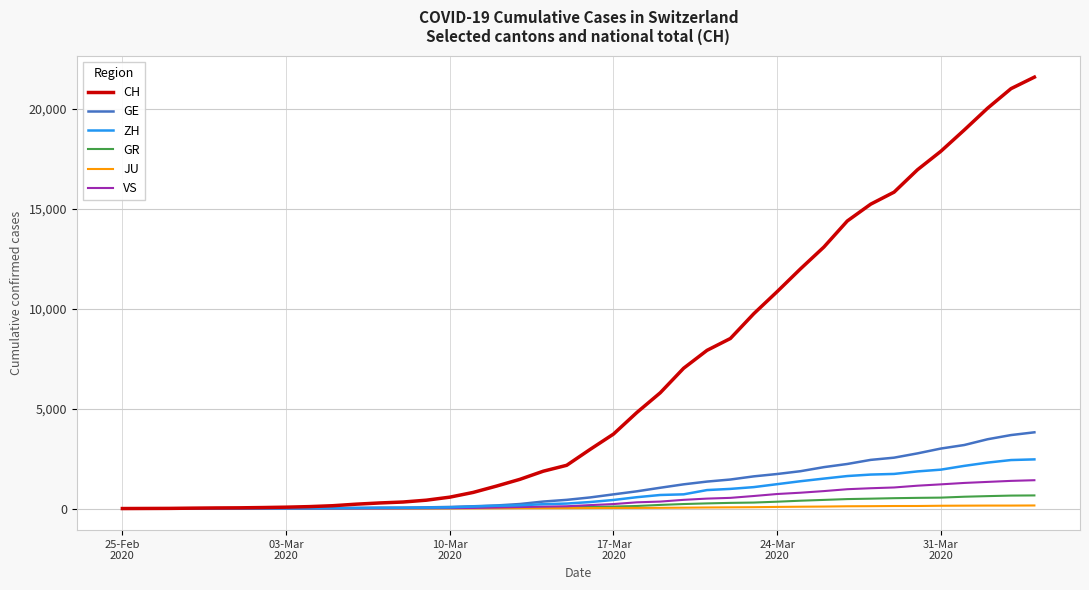

Which series has the largest total across all categories?

CH